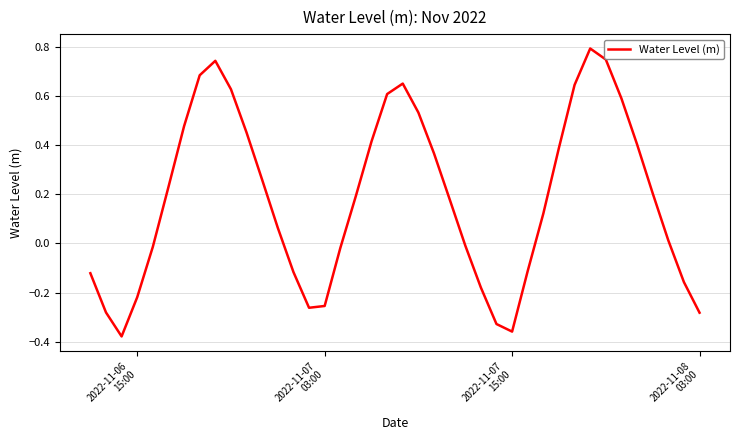

How many positive values are there?

24